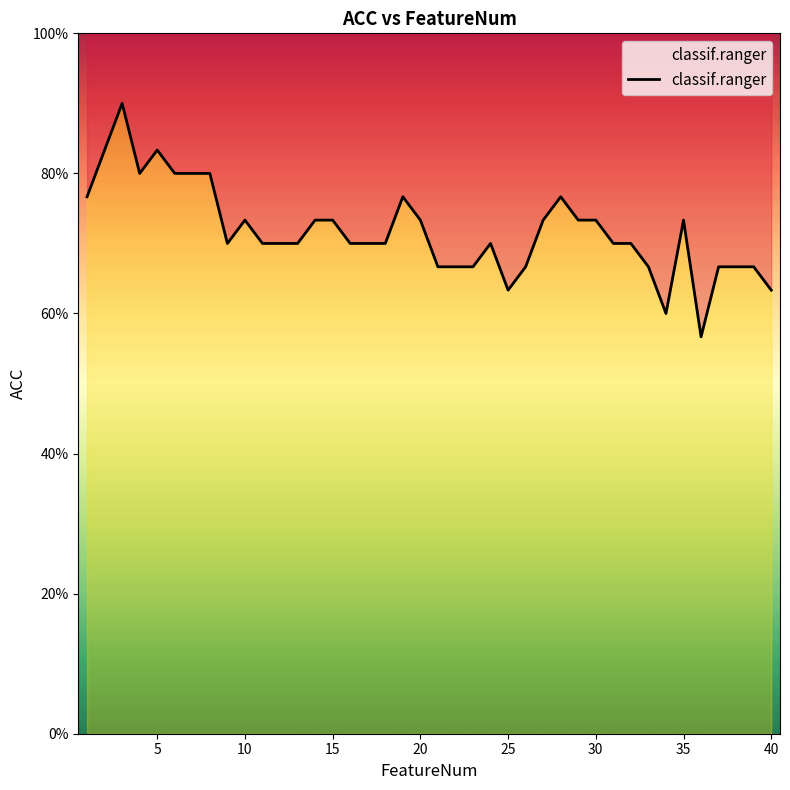

What is the smallest value displayed?

0.6